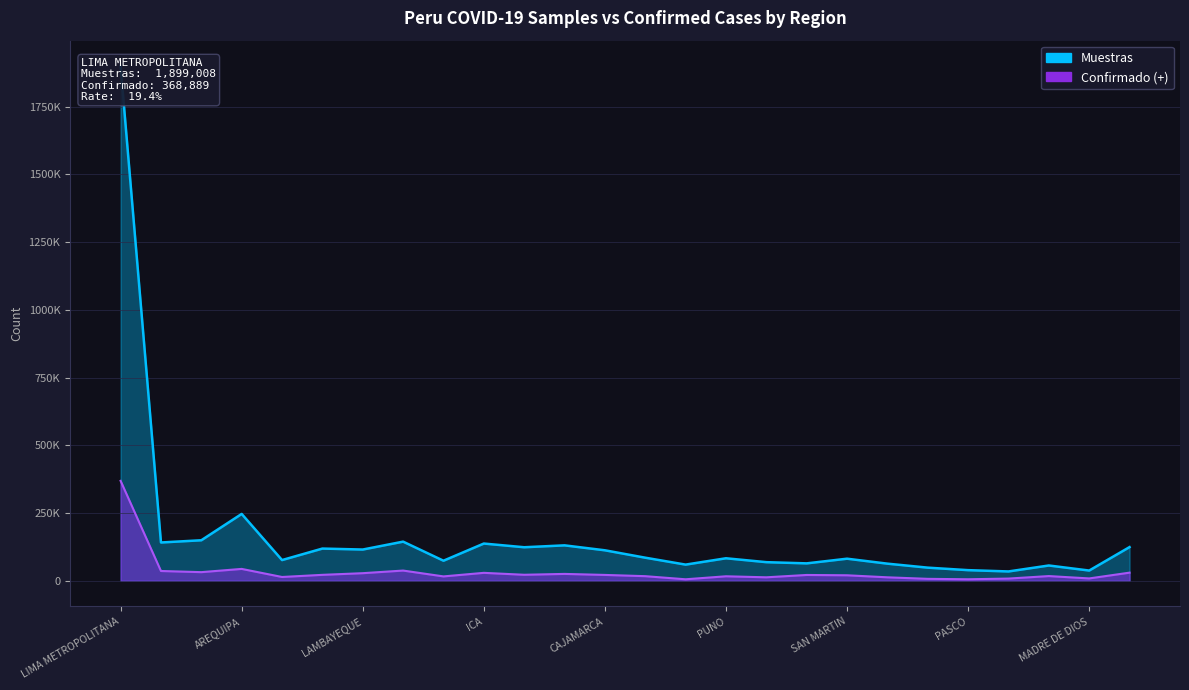

Does the chart display data point markers on the line(s)?

No